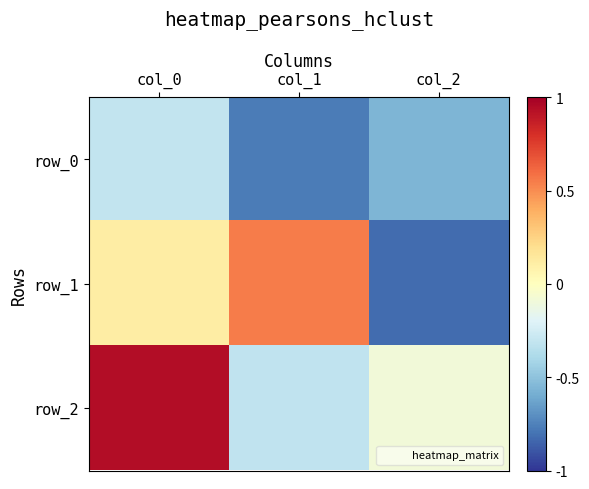

What is the sum of the row_0 values at col_0 and col_1?

-1.1